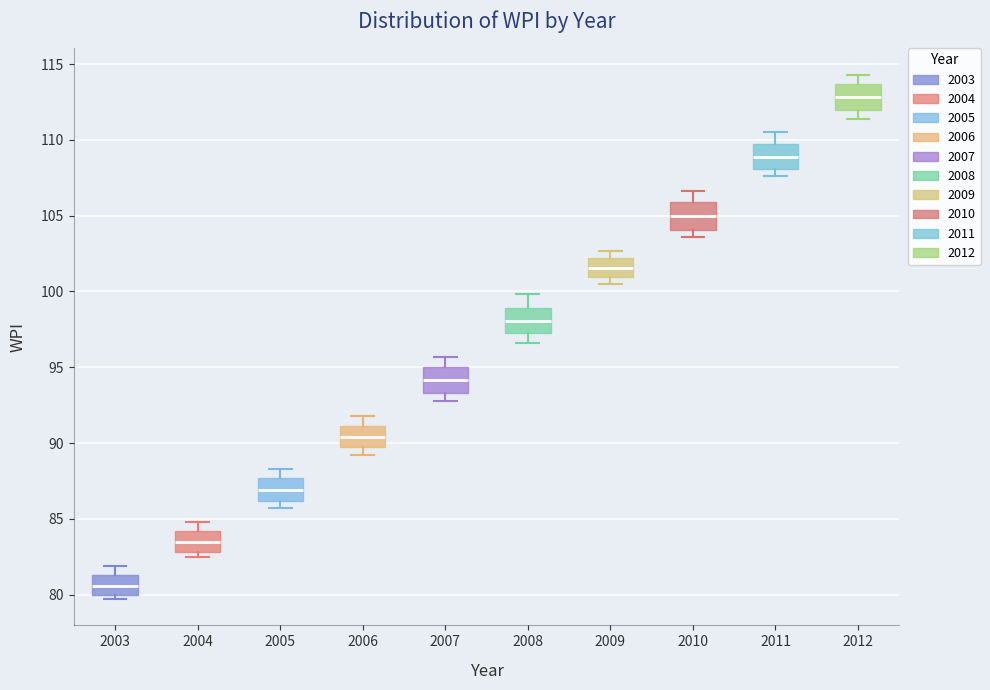

Which box has the highest median line?

2012